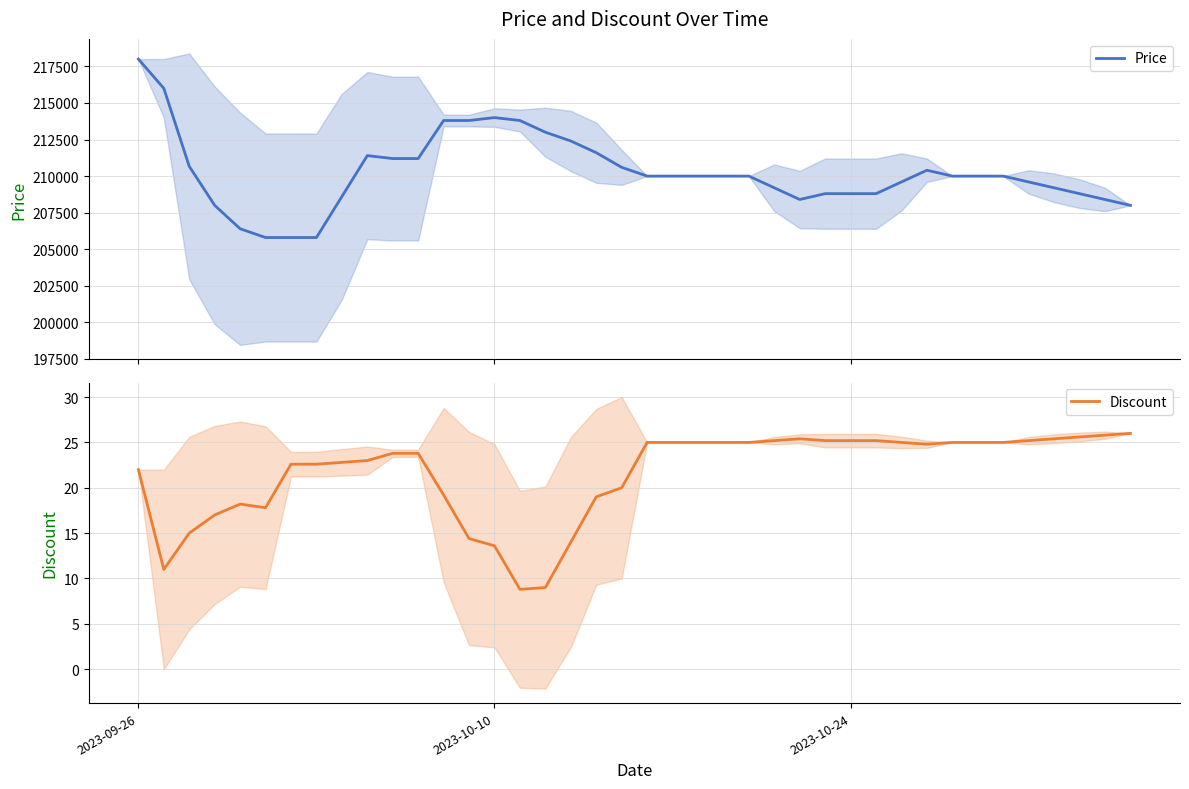

What is the minimum value for Discount?

8.8